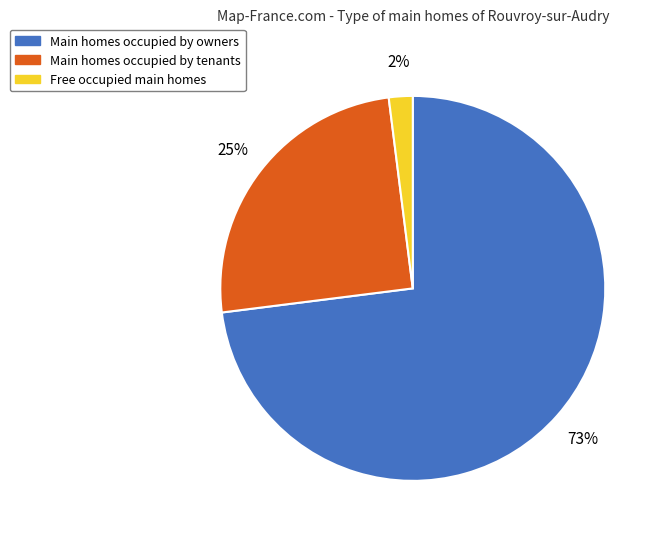

To the nearest percent, what is the difference between the largest and smallest slice percentages?

71%